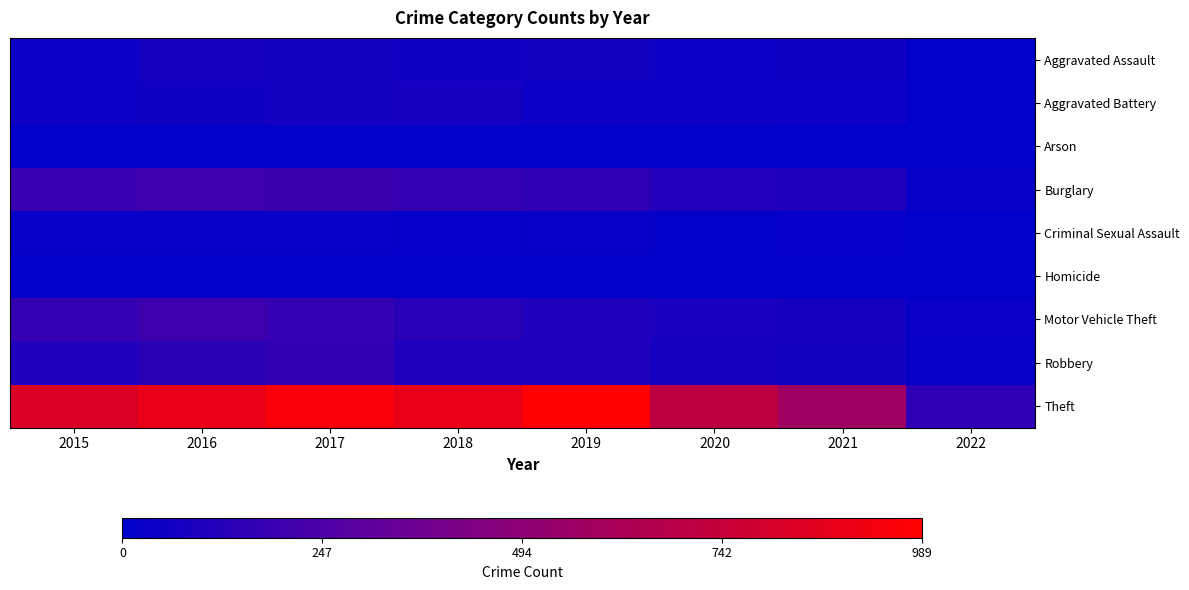

Reading right to left, what are all the values shown in this chart?

Aggravated Assault: 2022=6	2021=52	2020=50	2019=66	2018=54	2017=67	2016=72	2015=41
Aggravated Battery: 2022=14	2021=50	2020=45	2019=41	2018=73	2017=67	2016=53	2015=45
Arson: 2022=0	2021=4	2020=7	2019=5	2018=7	2017=7	2016=8	2015=7
Burglary: 2022=22	2021=104	2020=116	2019=153	2018=171	2017=191	2016=199	2015=179
Criminal Sexual Assault: 2022=1	2021=19	2020=13	2019=23	2018=18	2017=20	2016=20	2015=27
Homicide: 2022=5	2021=3	2020=5	2019=4	2018=3	2017=4	2016=4	2015=5
Motor Vehicle Theft: 2022=31	2021=70	2020=82	2019=100	2018=129	2017=171	2016=199	2015=171
Robbery: 2022=23	2021=67	2020=72	2019=99	2018=99	2017=163	2016=138	2015=112
Theft: 2022=150	2021=571	2020=703	2019=989	2018=885	2017=956	2016=891	2015=825